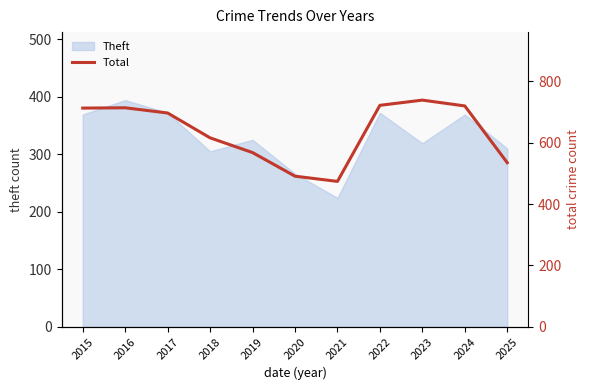

What is the change in value from 2016 to 2020?

-223